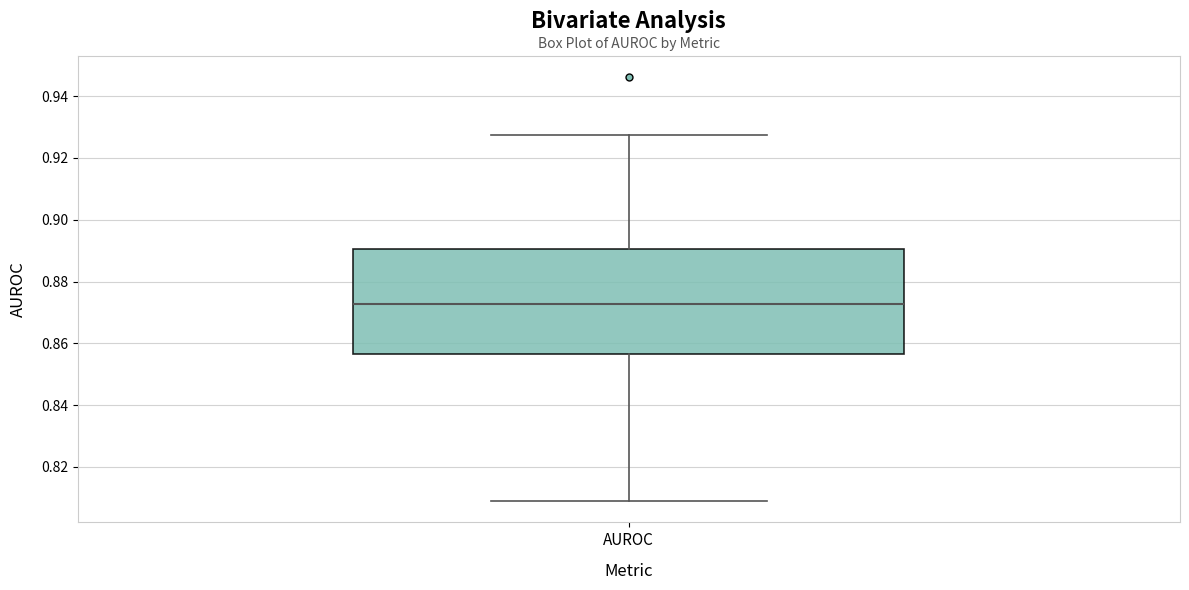

Transcribe this box plot: give where the median line is, the range the box spans, and where the two whiskers end, as read against the y-axis. The values are not printed on the chart, so give them approximately, as read against the axis.

median 0.872, box 0.856 to 0.890, whiskers 0.808 to 0.928